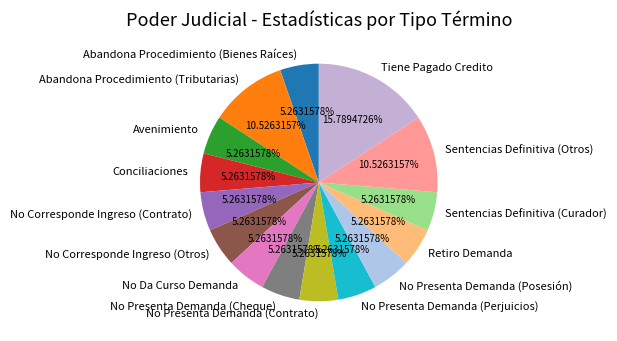

True or false: Retiro Demanda accounts for 1% of the total.

False